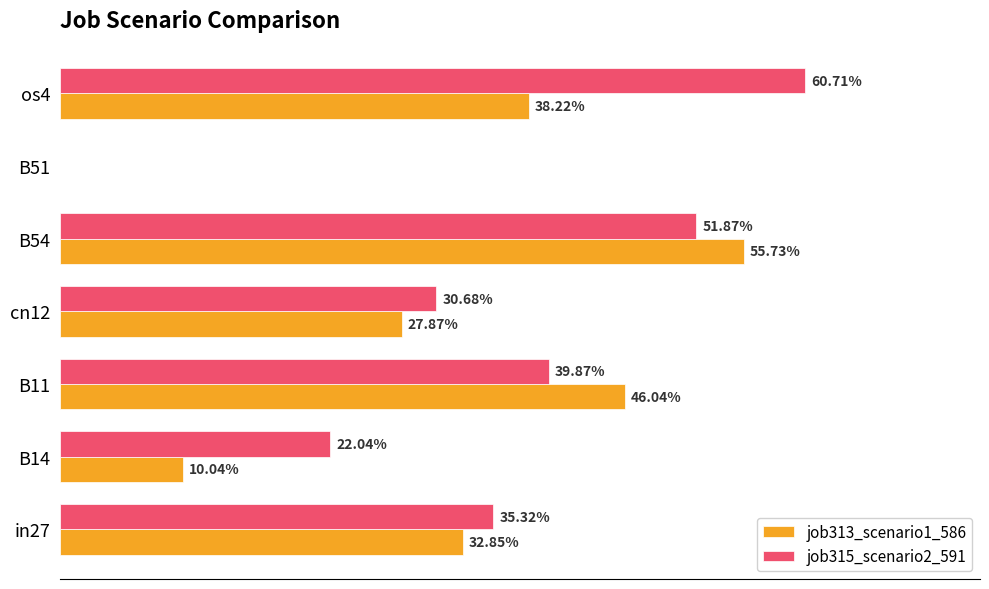

Reading right to left, transcribe all the data shown in this chart.

job313_scenario1_586: 0.4	0.0	0.6	0.3	0.5	0.1	0.3
job315_scenario2_591: 0.6	0.0	0.5	0.3	0.4	0.2	0.4